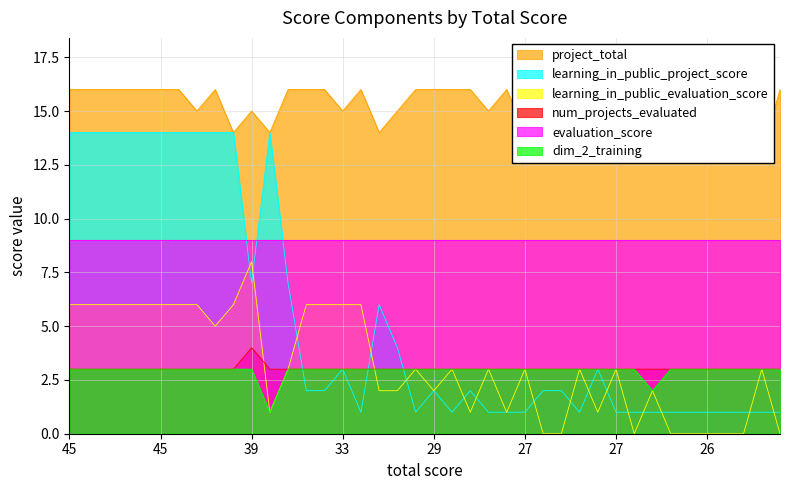

At which category does num_projects_evaluated reach its first local peak?

39.0